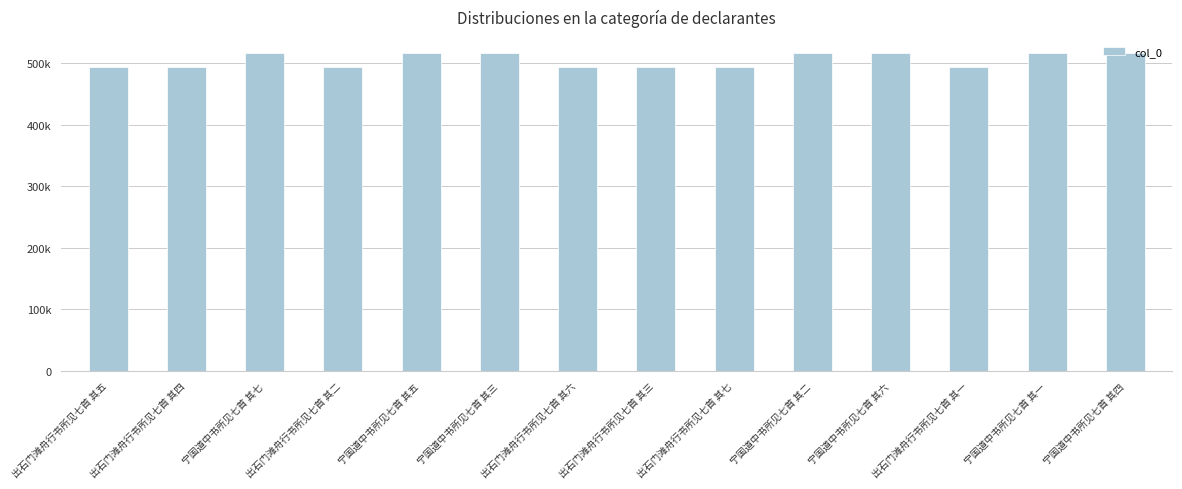

What position from the right is 宁国道中书所见七首 其三?

9